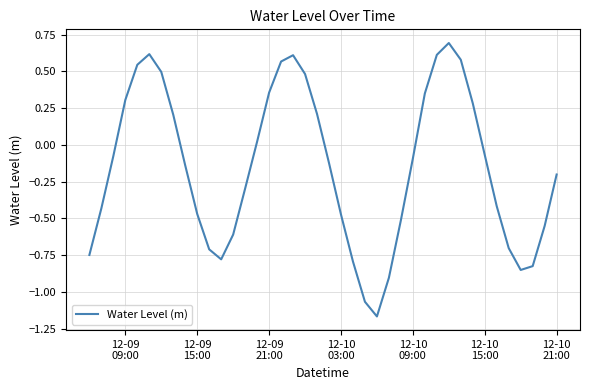

What is the maximum value shown in the chart?

0.7